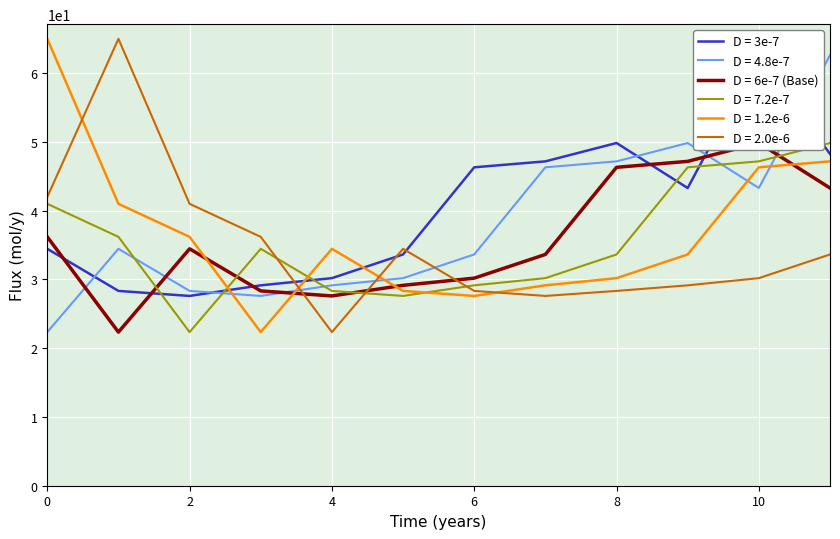

Is it true that D = 1.2e-6 equals 50.0 at 4?

False